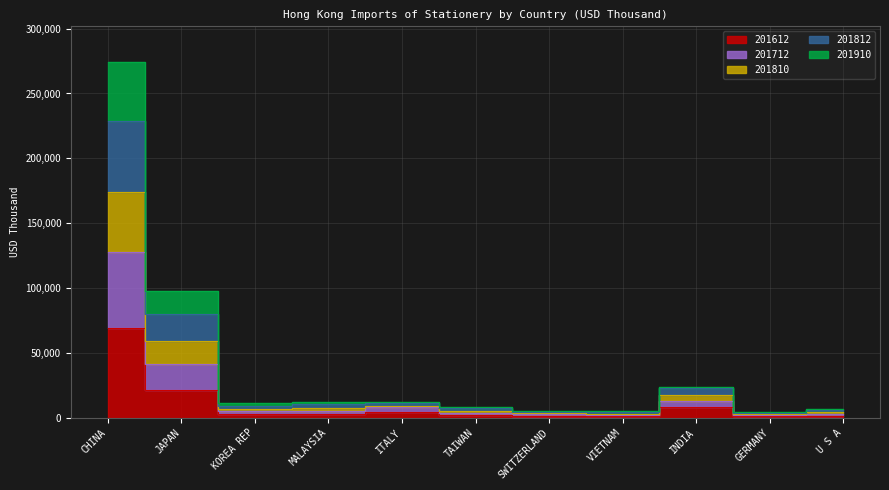

Where is the first local maximum for 201612?

ITALY